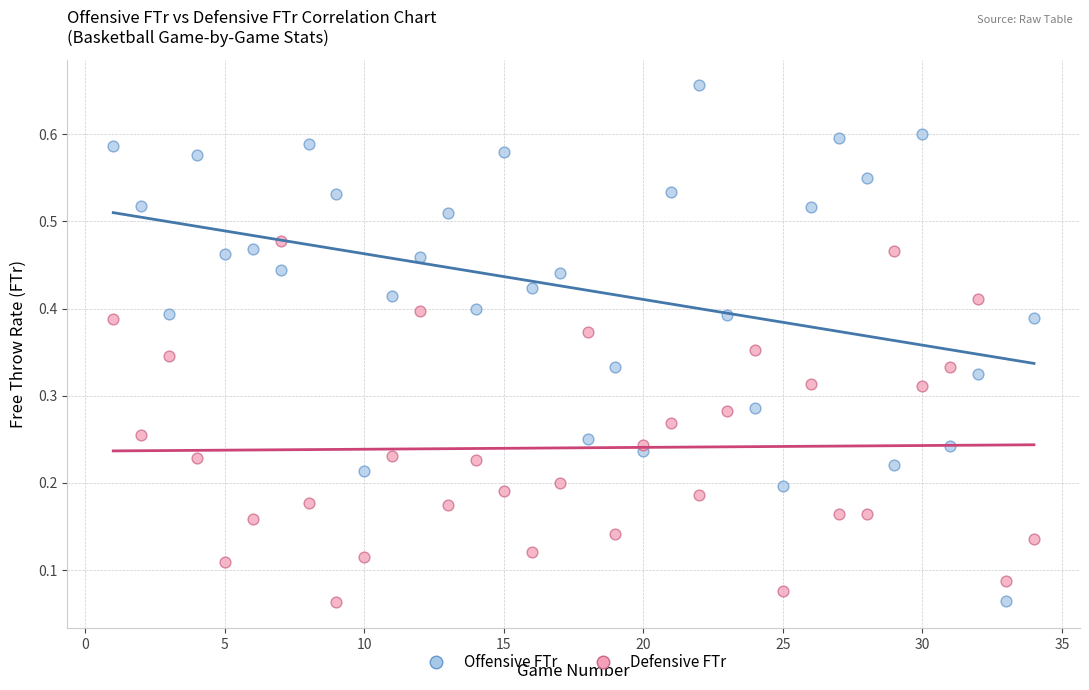

Which series has the largest Y range (max minus min)?

Offensive FTr